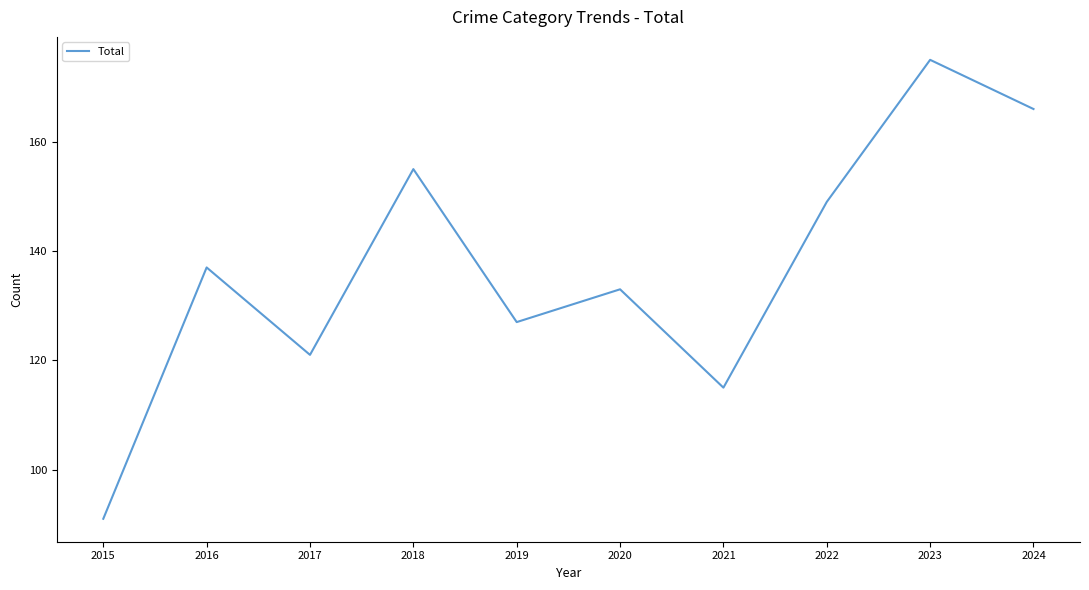

Rank the categories by value from lowest to highest.

2015, 2021, 2017, 2019, 2020, 2016, 2022, 2018, 2024, 2023